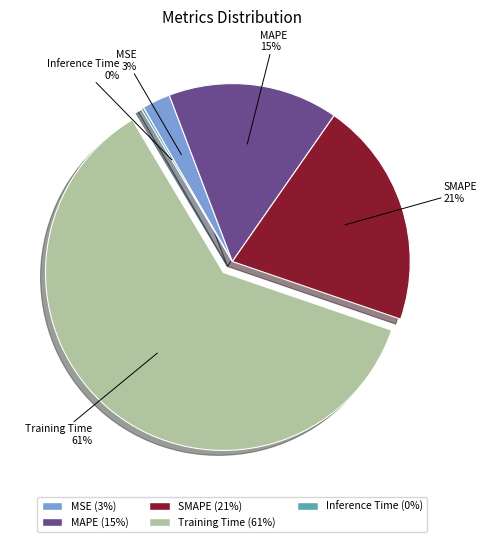

Is the sum of MSE and MAPE greater than half?

No